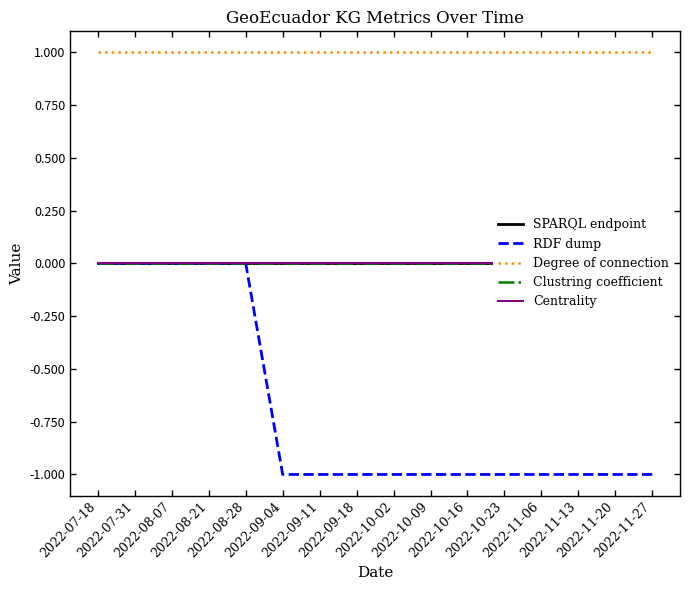

True or false: Centrality has more than 0 interior local peaks.

False